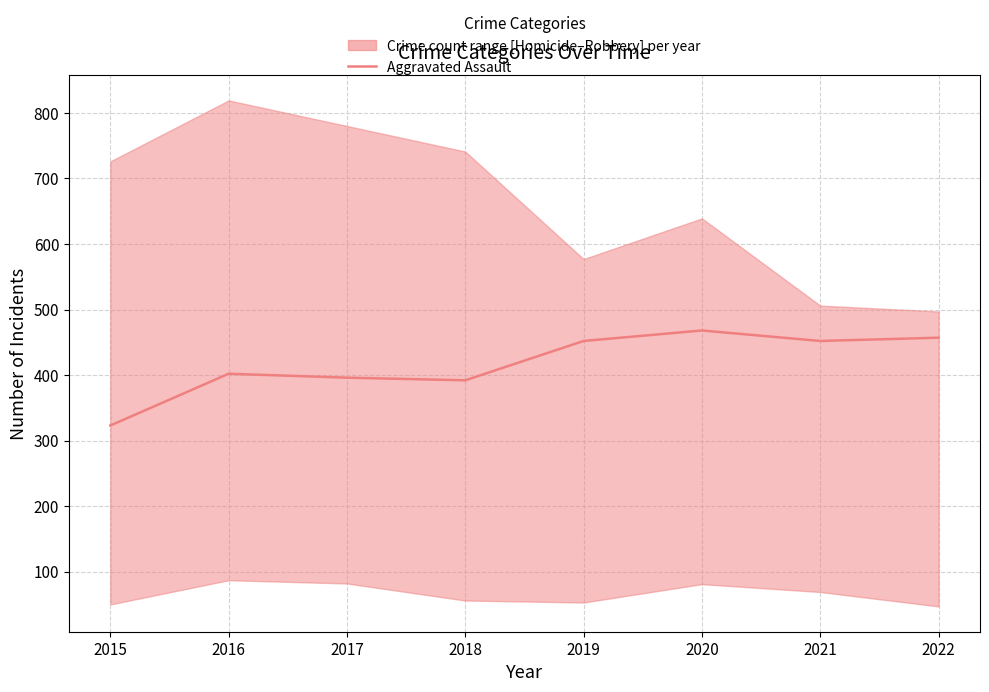

At which label does the data first exceed 452?

2020